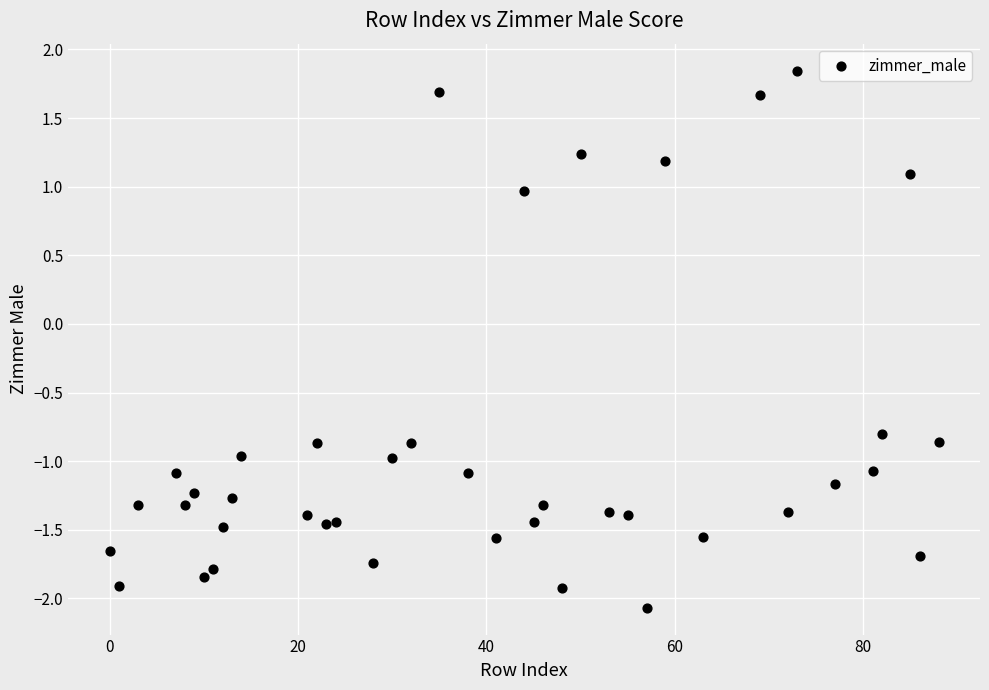

What Y value in the scatter plot is closest to 0?

-0.8